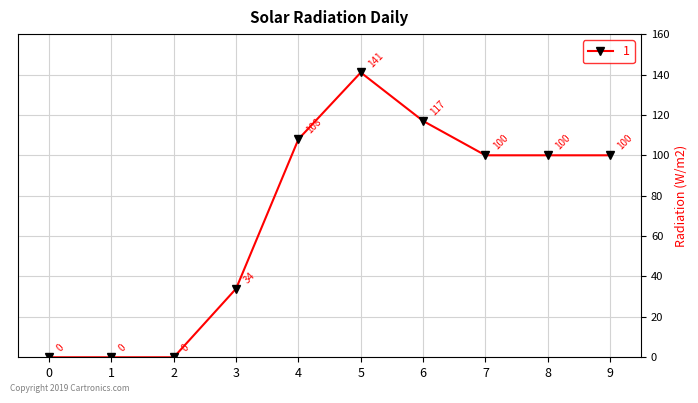

True or false: there are more than 2 points higher than both neighbors.

False